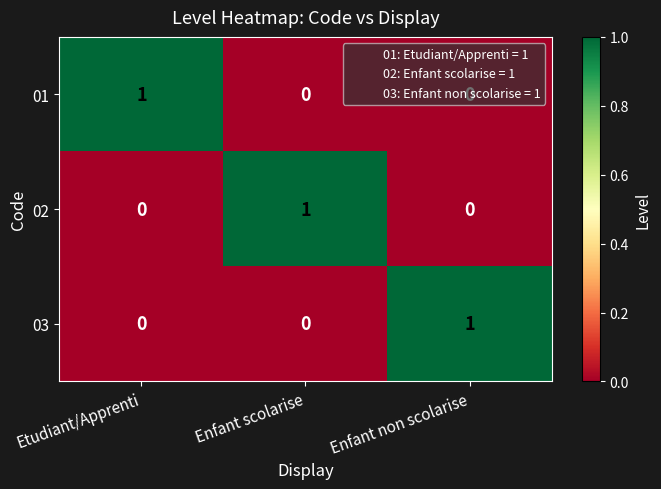

At how many categories does at least one series exceed 0?

3